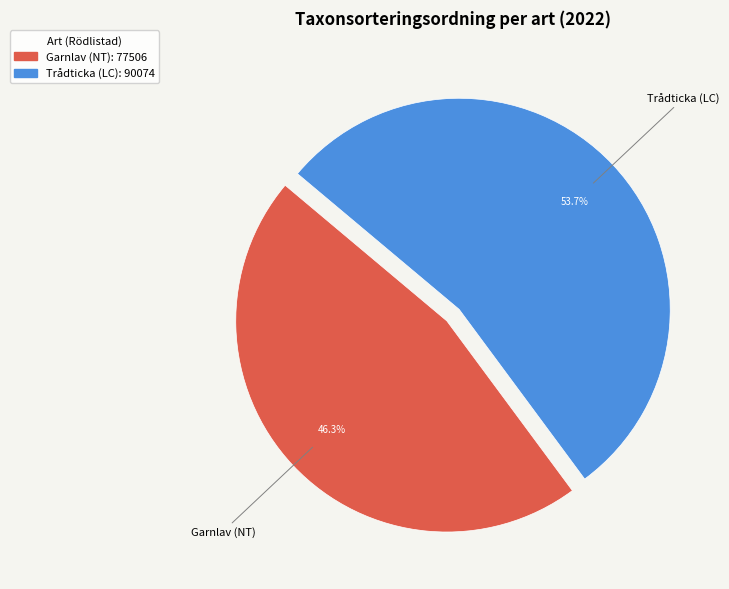

Rank the categories by value from lowest to highest.

Garnlav (NT), Trådticka (LC)